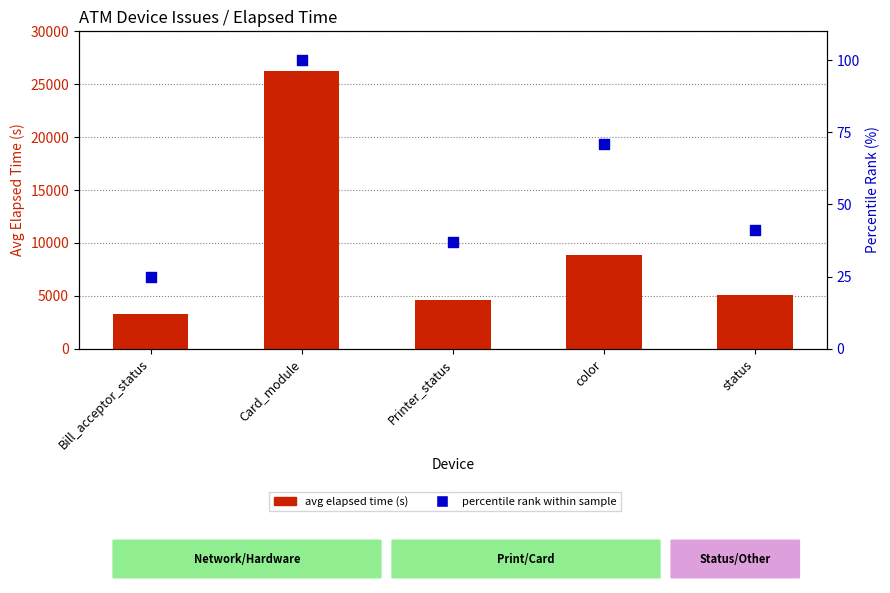

What are all the series names shown in the legend?

avg elapsed time (s), percentile rank